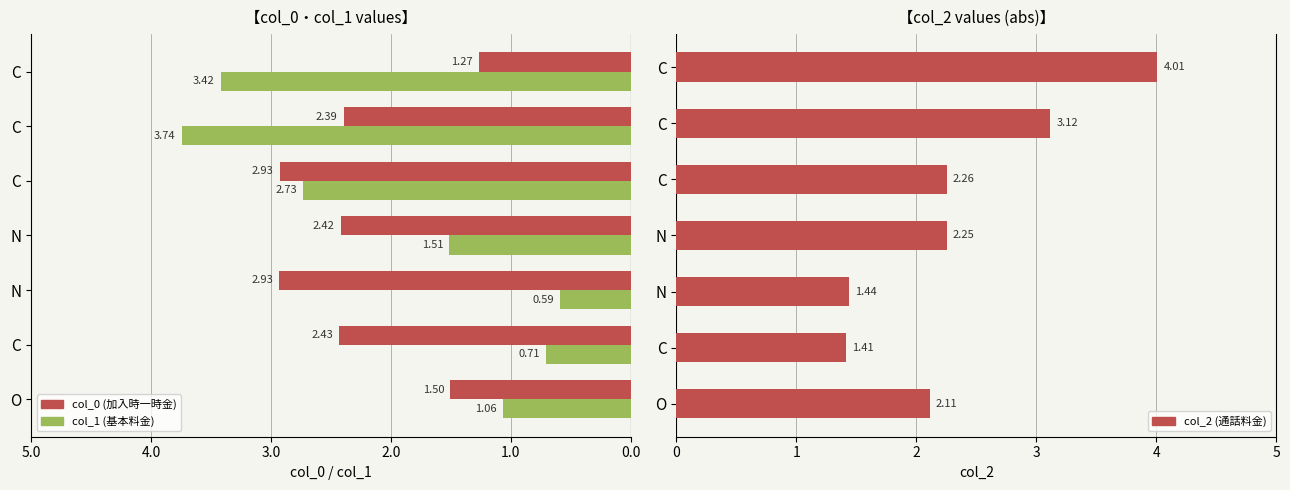

What is the difference between the highest and lowest values at C?

3.8